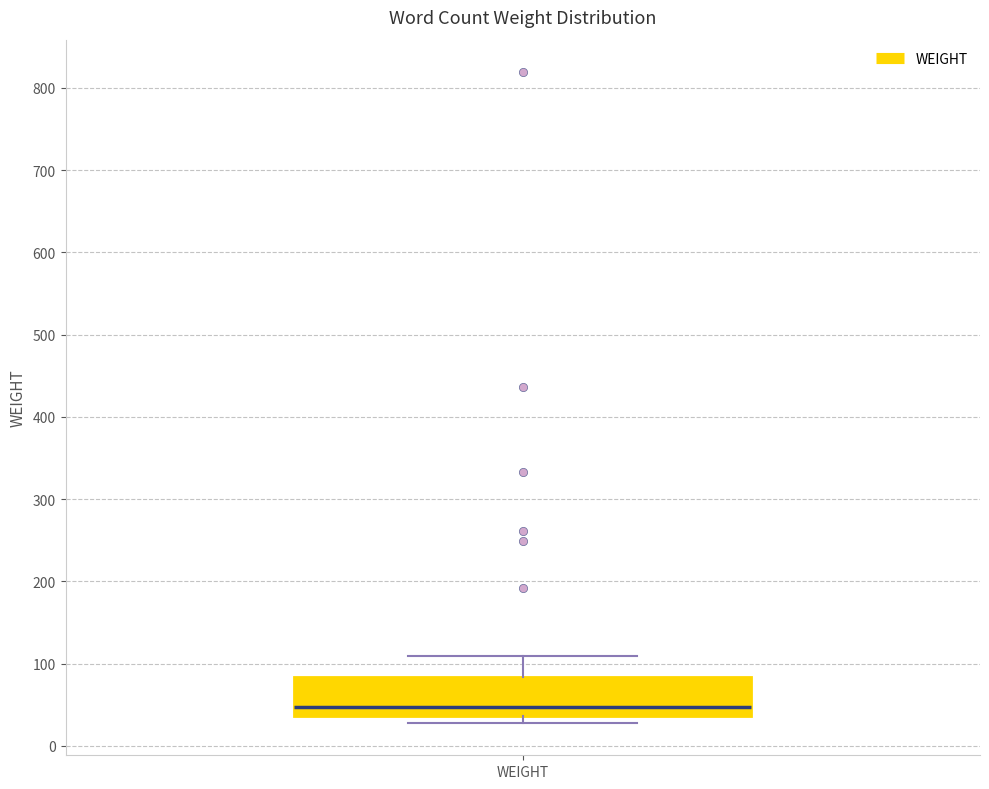

Read this box plot against the y-axis: the position of the median line, the range covered by the box, and the ends of both whiskers. The values are not printed on the chart, so give them approximately, as read against the axis.

median 50, box 40 to 80, whiskers 30 to 110